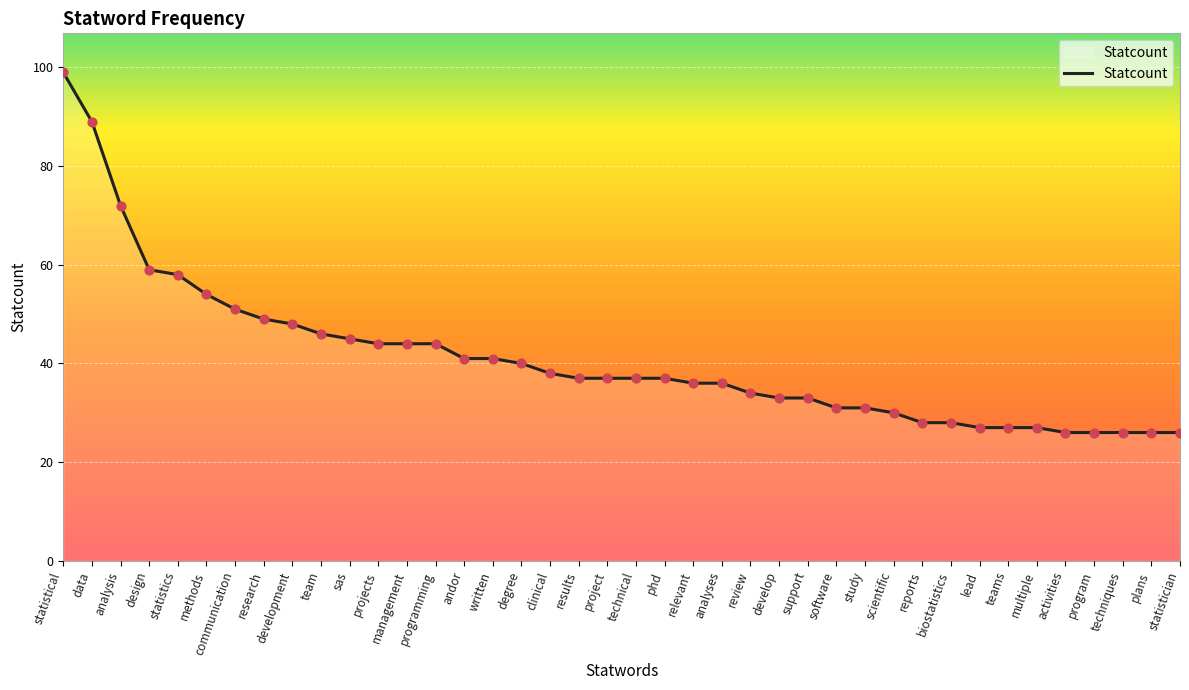

What is the change in value from sas to management?

-1